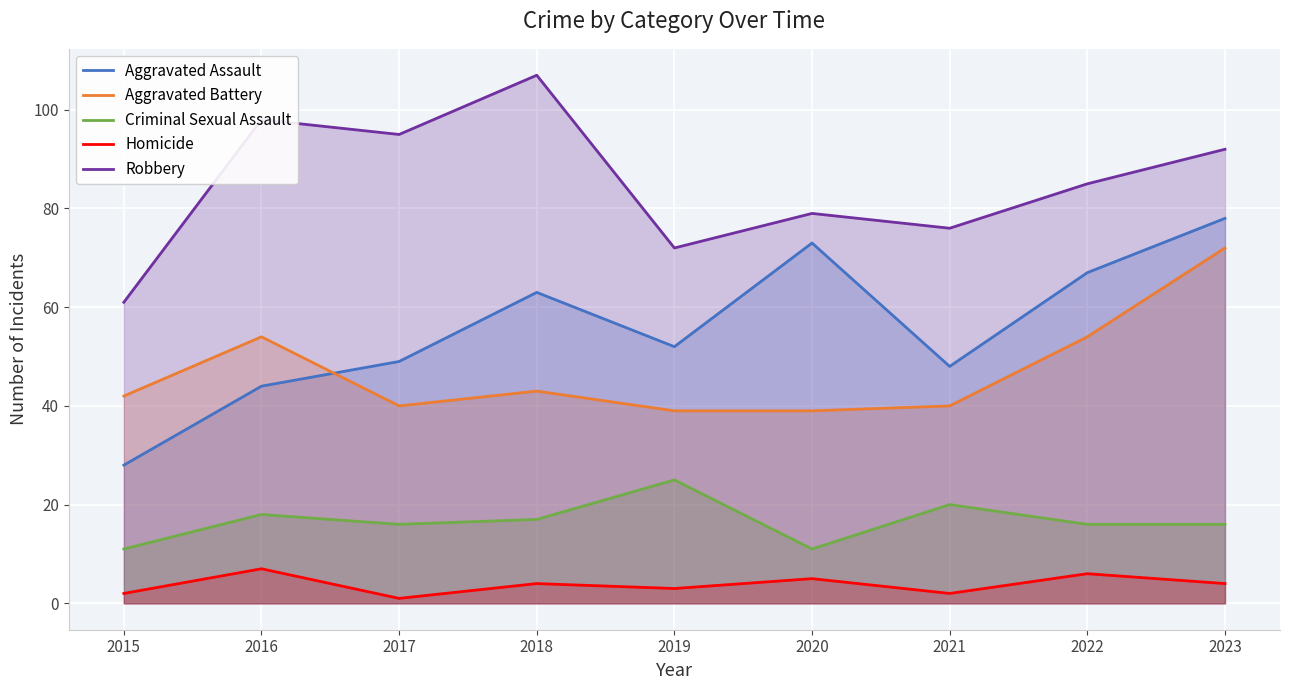

At which label does Aggravated Assault first exceed 52?

2018